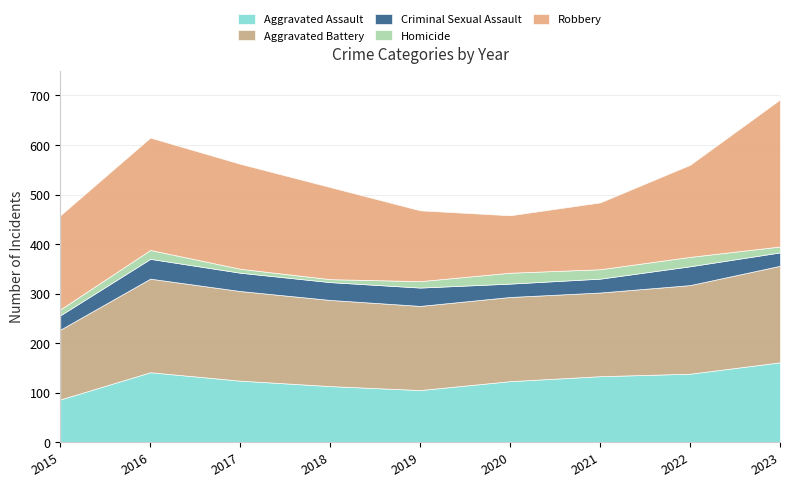

Count the number of categories in the chart.

9